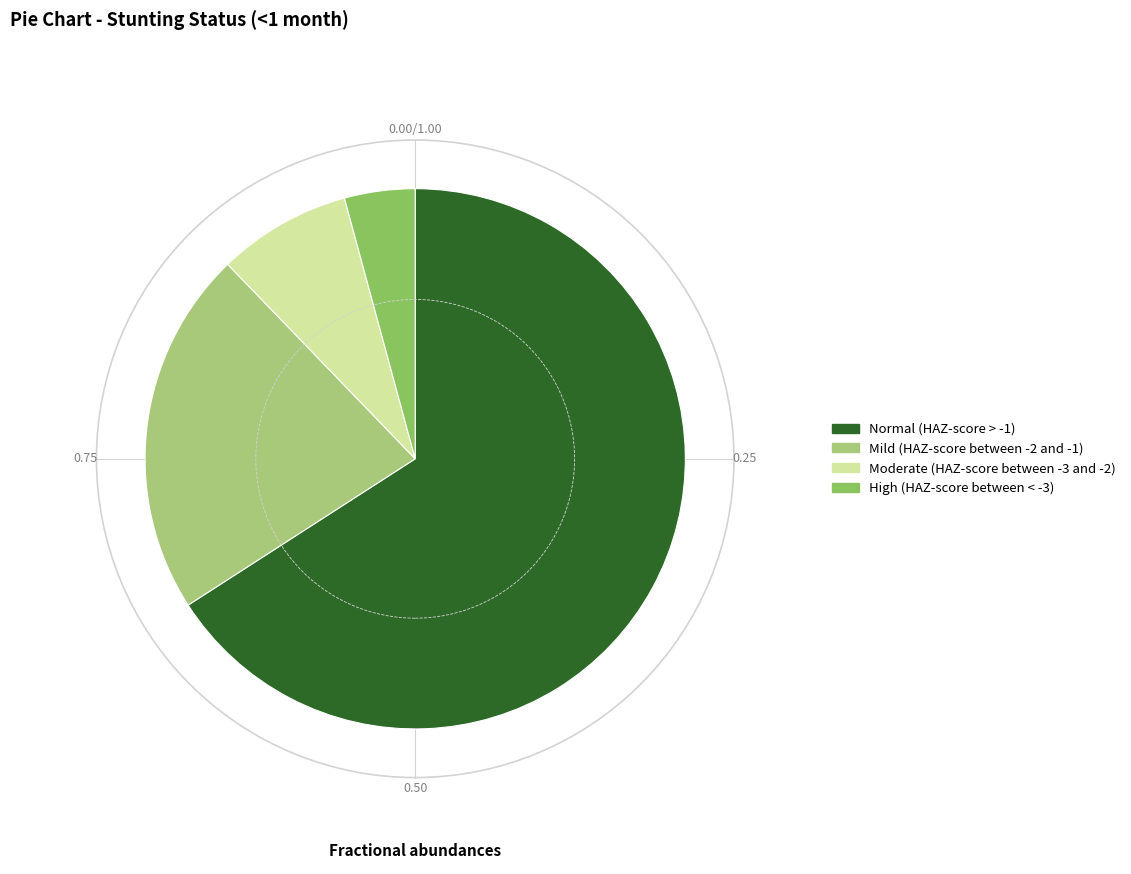

Which slice represents more than half of the pie?

Normal (HAZ-score > -1)